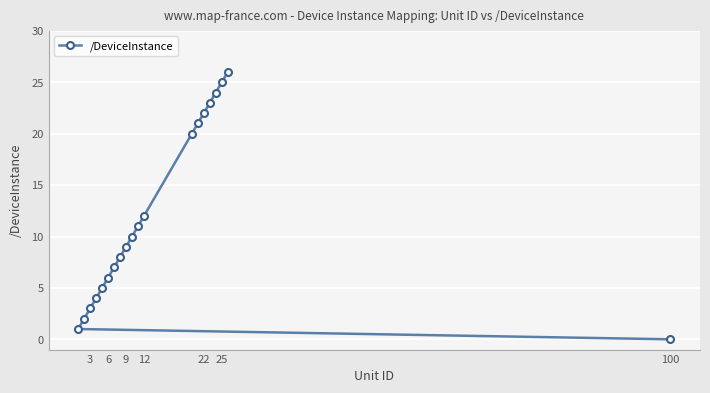

Count the number of categories in the chart.

20